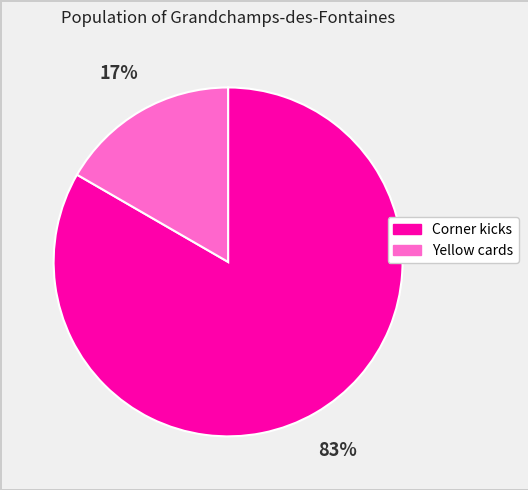

What percentage is the Corner kicks slice, to the nearest percent?

83%